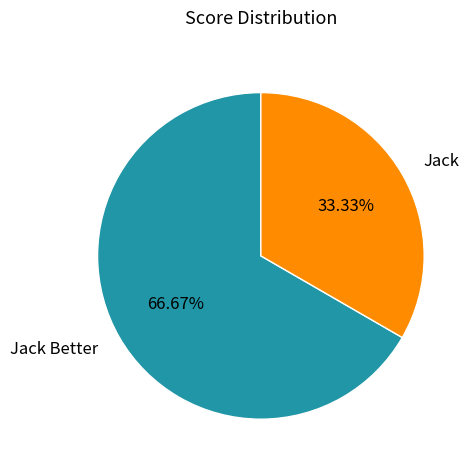

To the nearest percent, what is the combined percentage of Jack and Jack Better?

100%